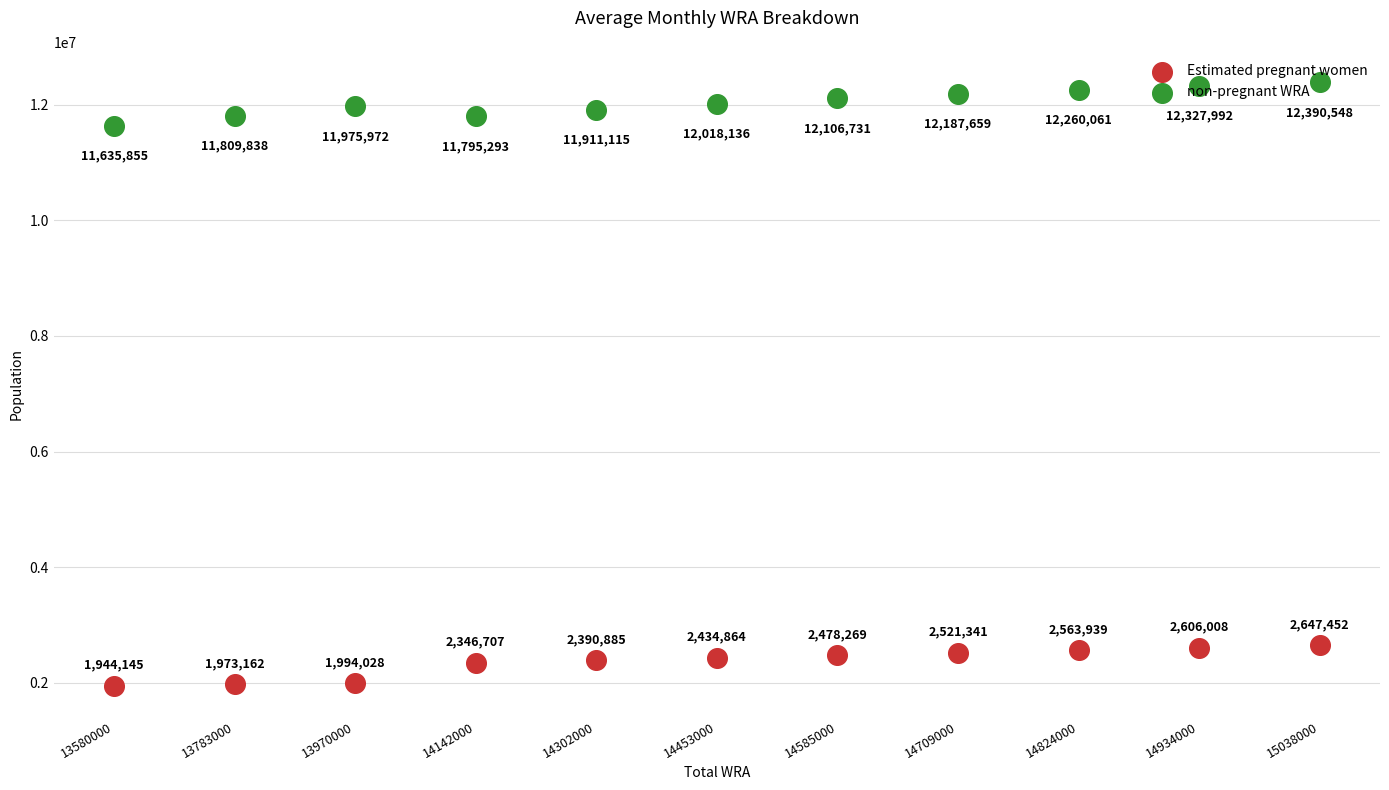

Which series reaches the minimum Y coordinate?

Estimated pregnant women